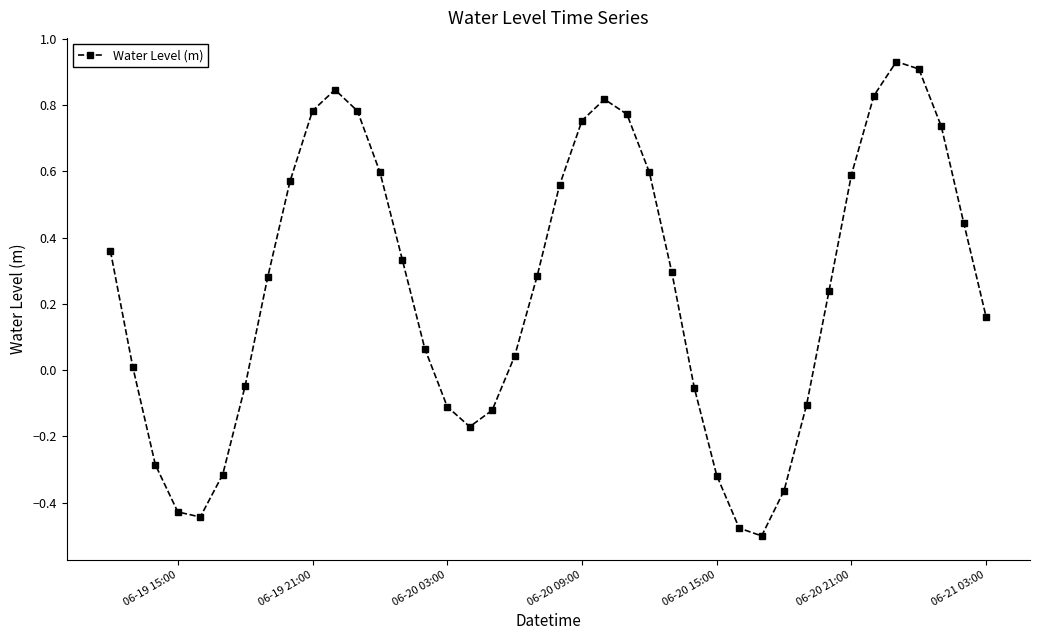

Count the number of data series in this chart.

1